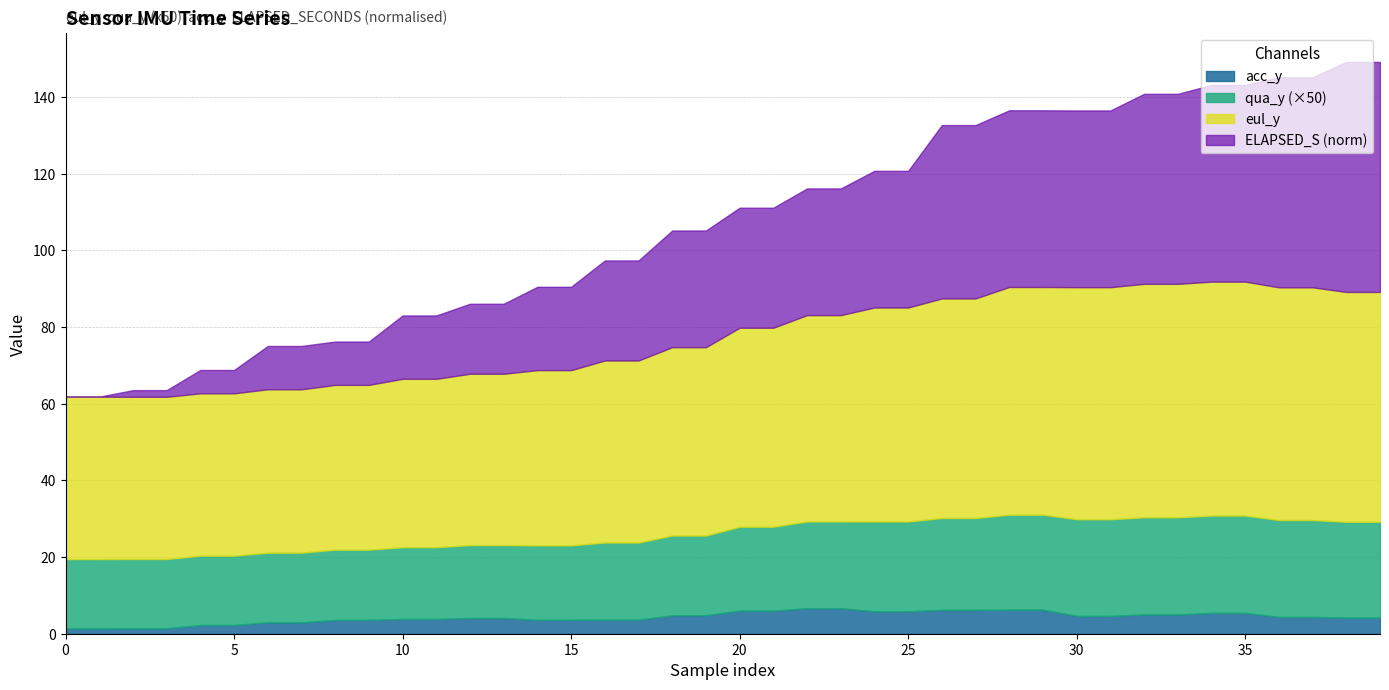

How many data points in eul_y are less than 51?

20